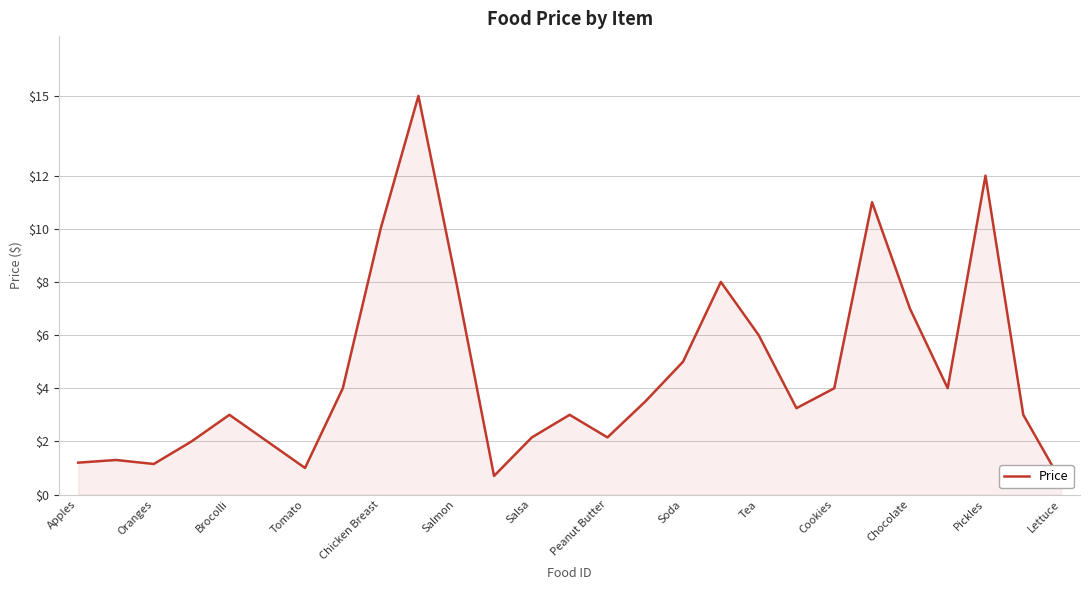

True or false: the data shows 1.3 at Oranges.

True